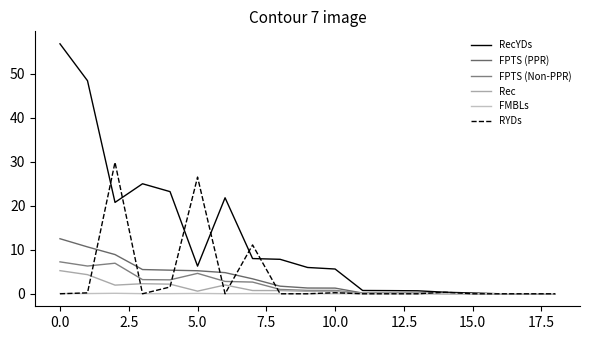

Reading right to left, extract all data points from this chart.

RecYDs: 0.0	0.0	0.0	0.2	0.3	0.7	0.7	0.8	5.6	6.0	7.8	8.0	21.8	6.3	23.2	25.0	20.8	48.5	56.8
FPTS (PPR): 0.0	0.0	0.0	0.0	0.1	0.2	0.2	0.2	1.3	1.3	1.7	3.4	4.8	5.2	5.4	5.5	8.9	10.7	12.5
FPTS (Non-PPR): 0.0	0.0	0.0	0.0	0.1	0.1	0.1	0.1	0.8	0.8	1.0	2.7	2.8	4.6	3.2	3.2	7.0	6.3	7.3
Rec: 0.0	0.0	0.0	0.0	0.0	0.1	0.1	0.1	0.5	0.6	0.7	0.7	2.0	0.6	2.2	2.3	2.0	4.3	5.3
FMBLs: 0.0	0.0	0.0	0.0	0.0	0.0	0.0	0.0	0.0	0.0	0.0	0.0	0.0	0.1	0.0	0.0	0.1	0.1	0.1
RYDs: 0.0	0.0	0.0	0.0	0.3	0.0	0.0	0.0	0.2	0.0	0.0	11.1	0.0	26.5	1.5	0.0	29.9	0.2	0.0